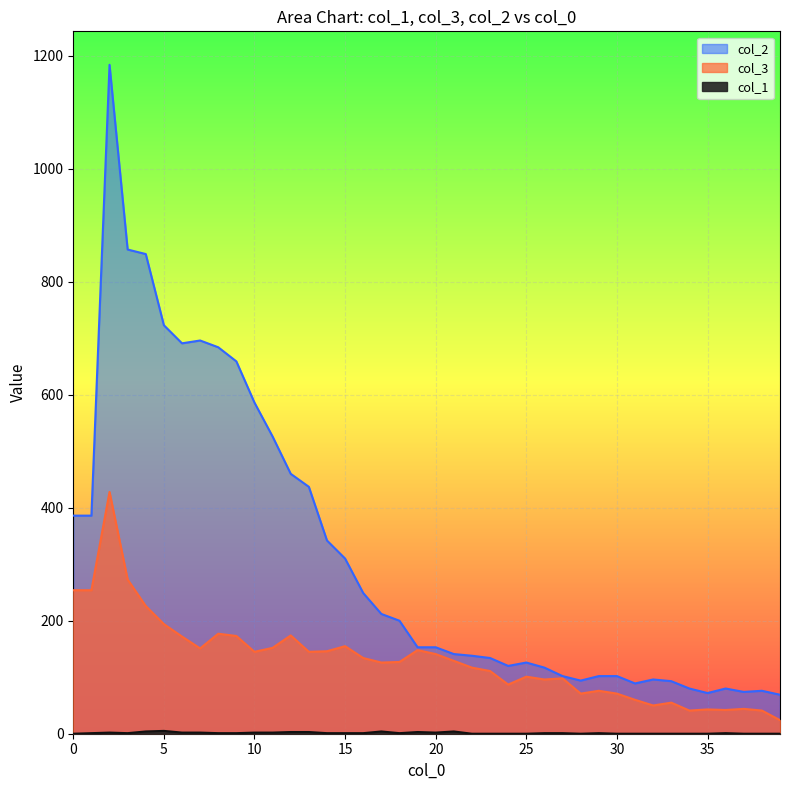

How many values in the col_1 series are below 1?

15